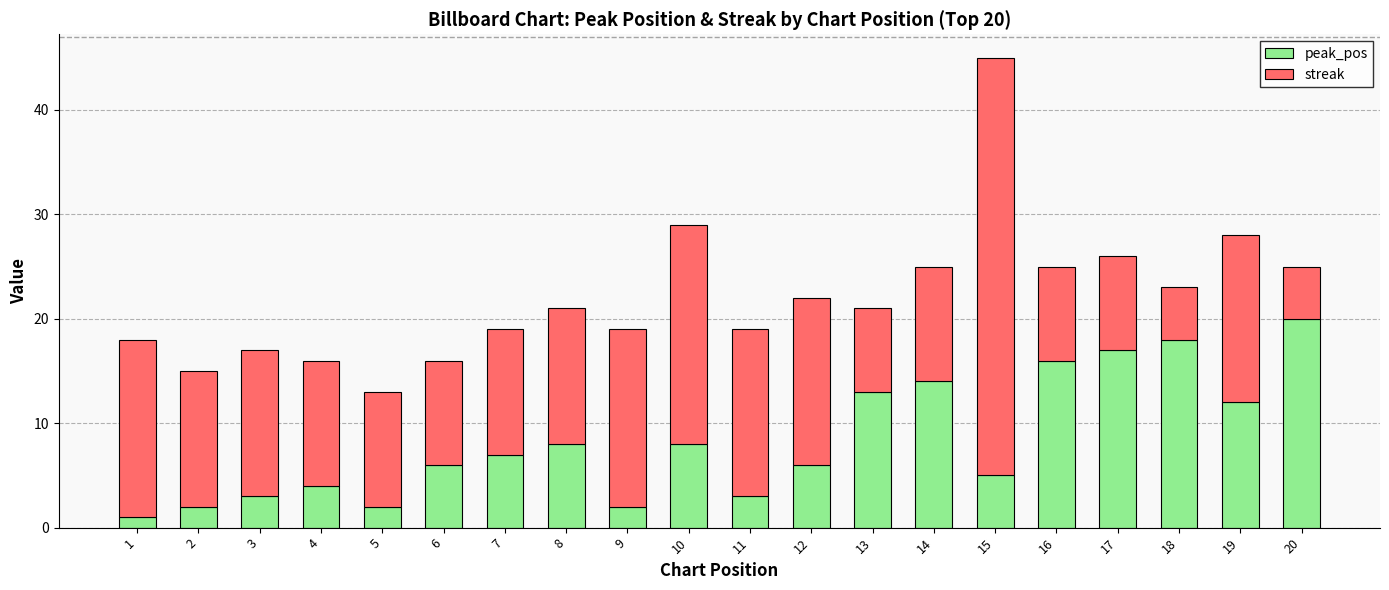

How many bars are there in total?

20